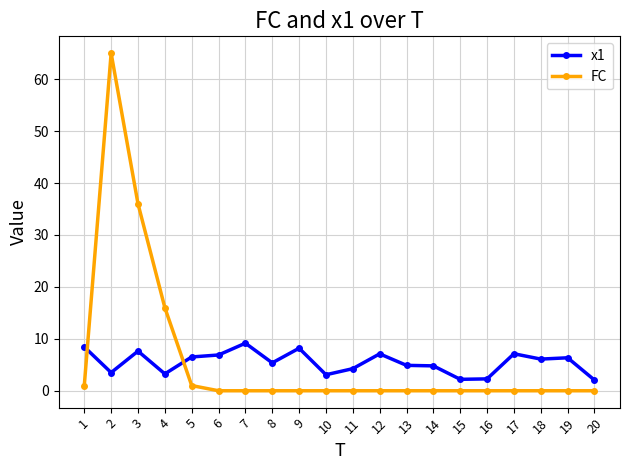

True or false: x1 and FC intersect in this chart.

True